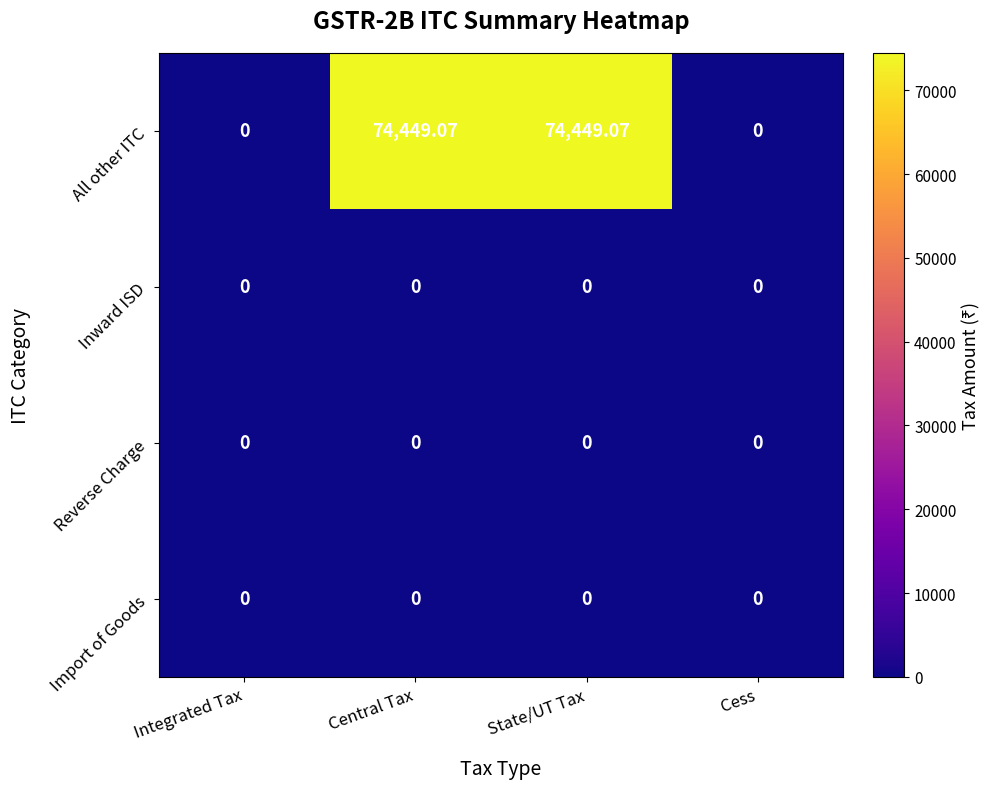

Which series has the largest total across all categories?

All other ITC